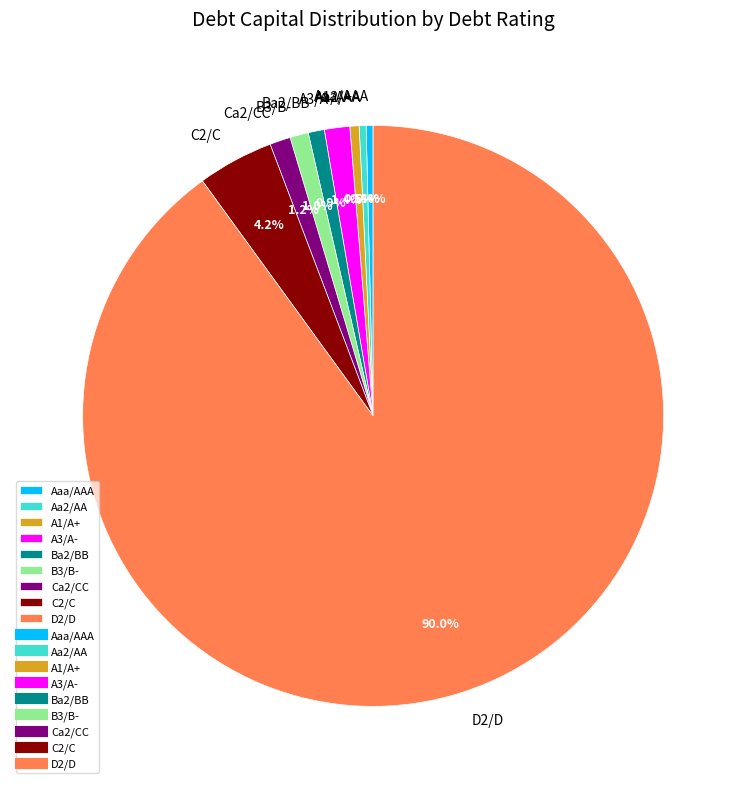

Combined, do B3/B- and Ba2/BB account for over 50%?

No